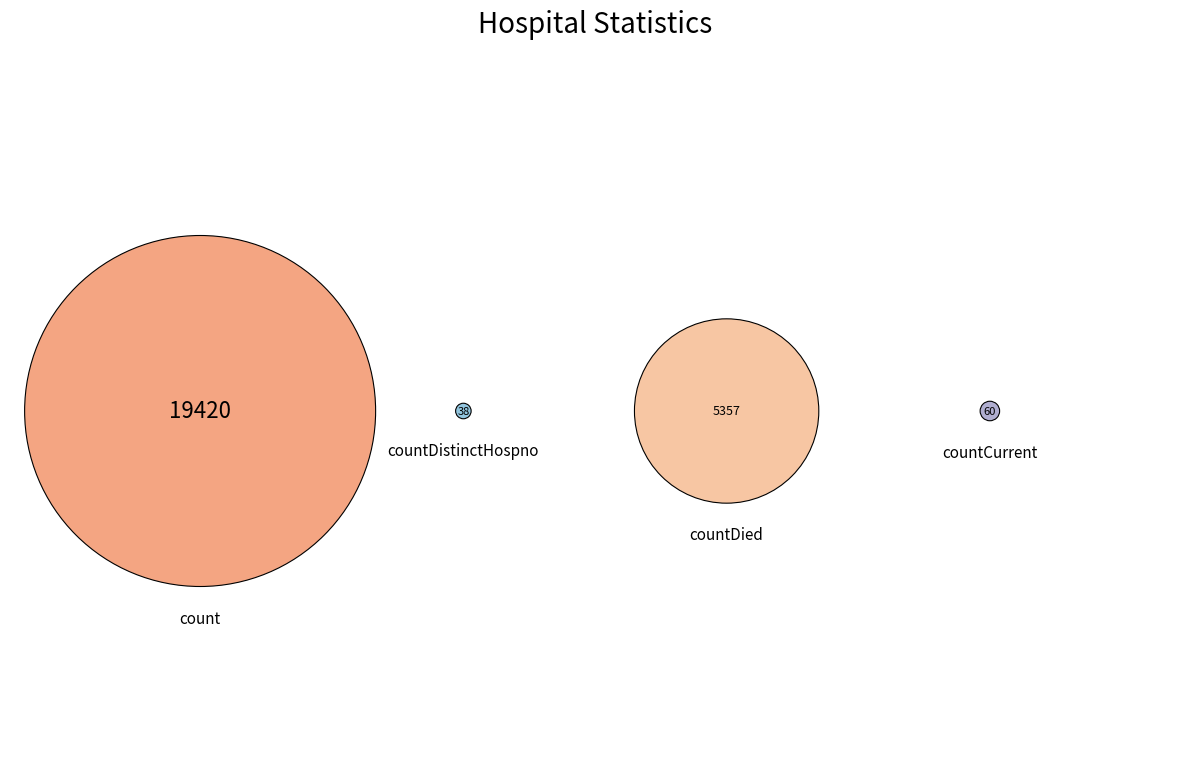

To the nearest percent, what is the difference between the countDied and countDistinctHospno slice percentages?

21%